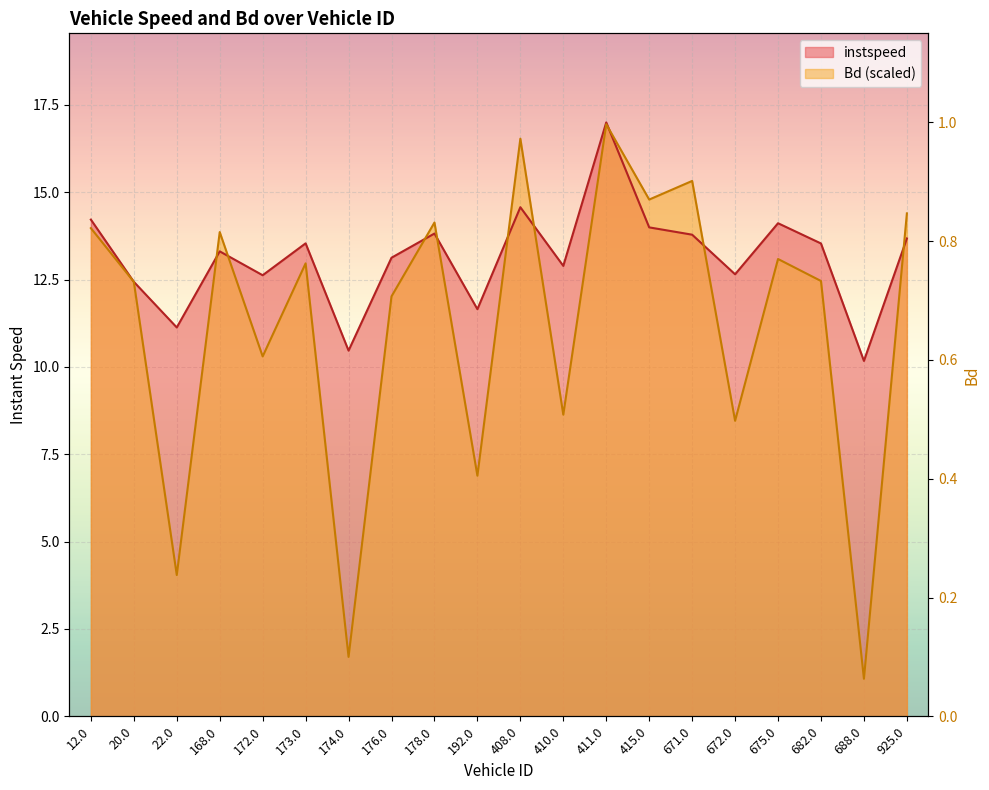

What is the value of the instspeed point at the 10th from the left?

11.7